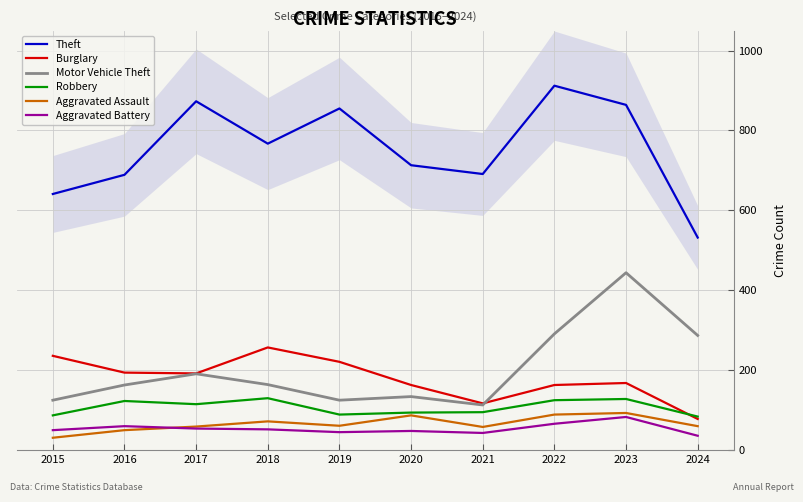

How many values in the Theft series exceed 767?

4